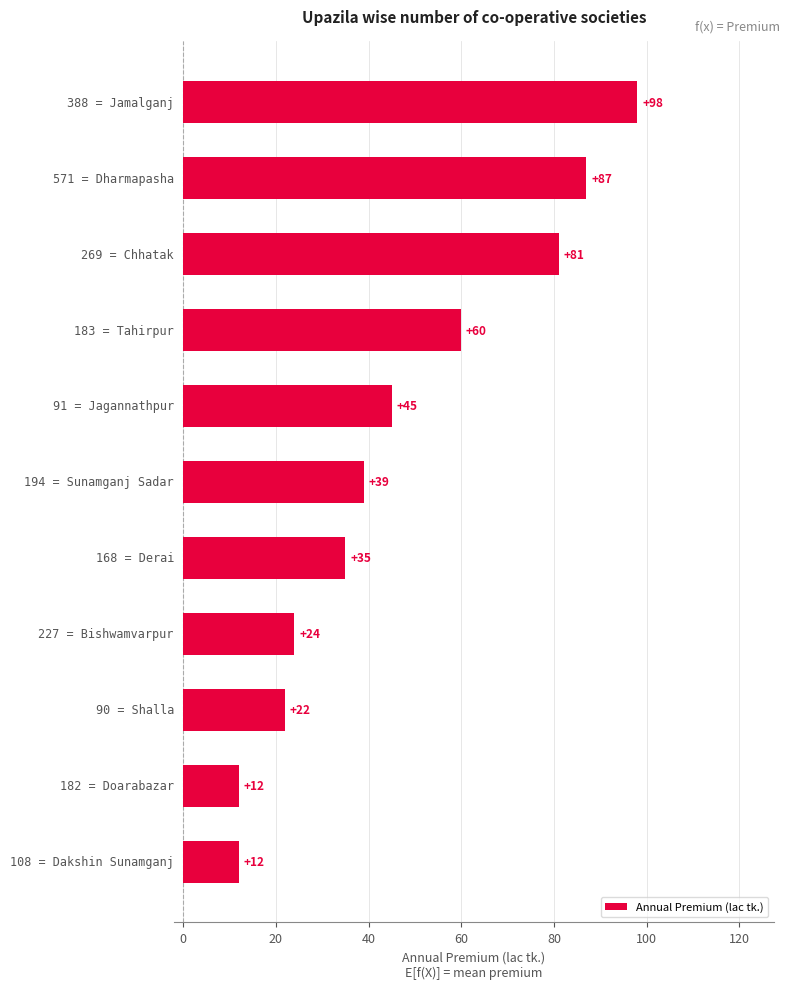

What is the difference between the maximum and minimum values?

86